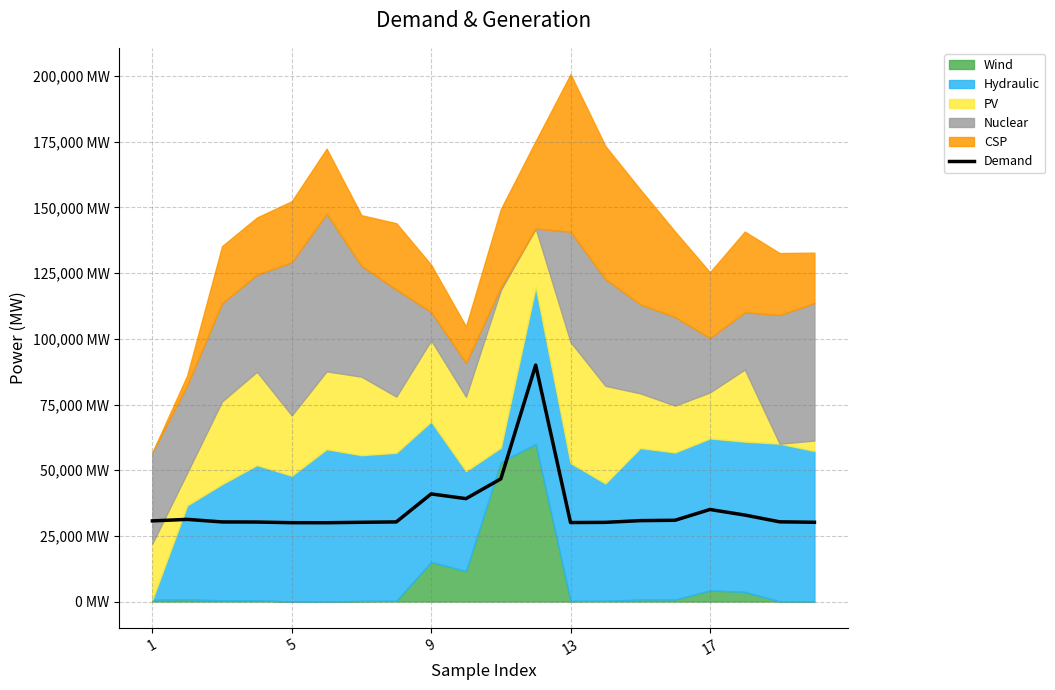

How many lines are shown in the chart?

1